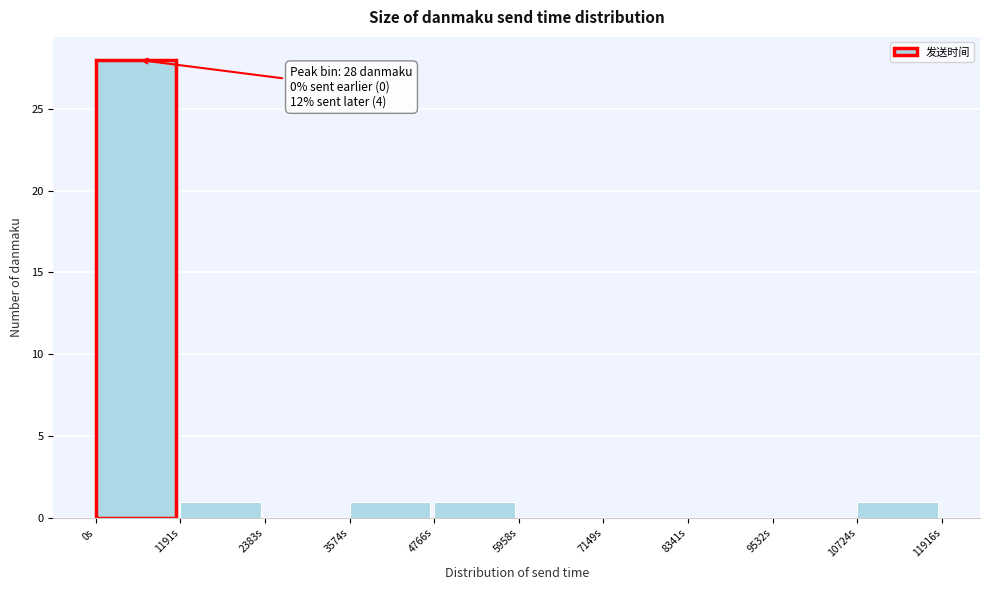

Which range on the x-axis has the tallest bar?

0 to 1200